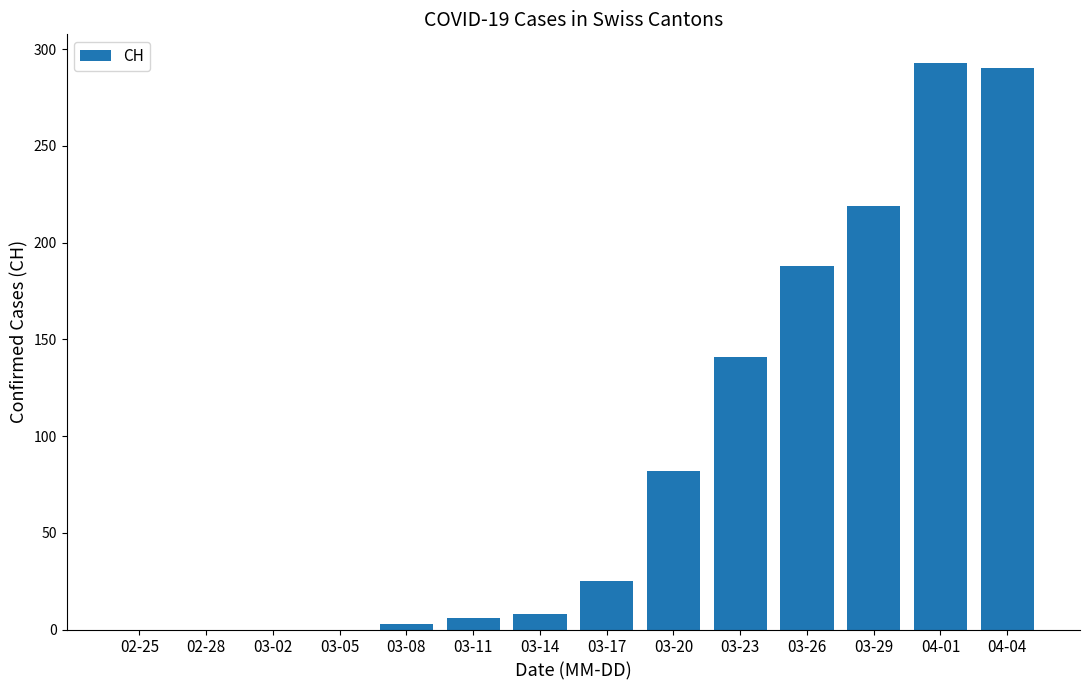

Which label corresponds to the largest value in the chart?

04-01